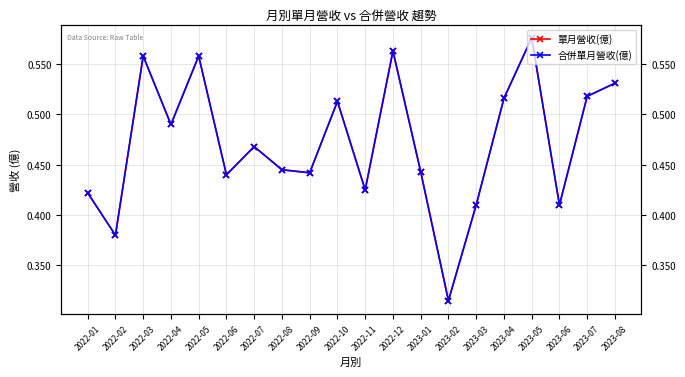

True or false: 單月營收(億) and 合併單月營收(億) intersect in this chart.

False